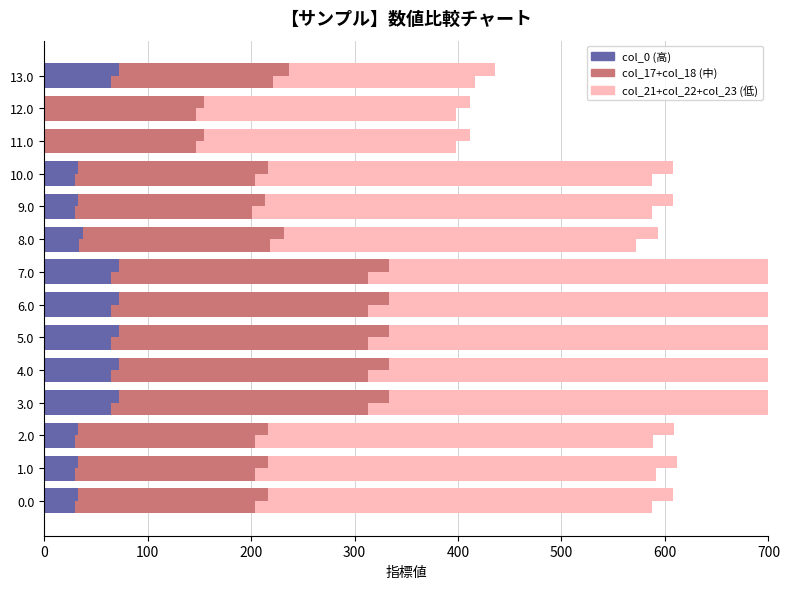

What is the total value across all series at 0?

608.1